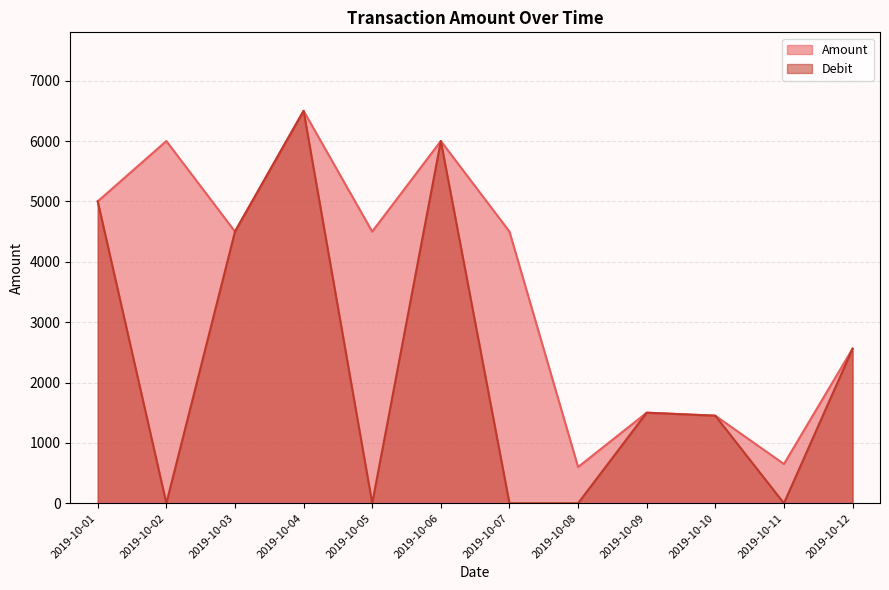

The value of Debit at 2019-10-01 is 2973. True or false?

False